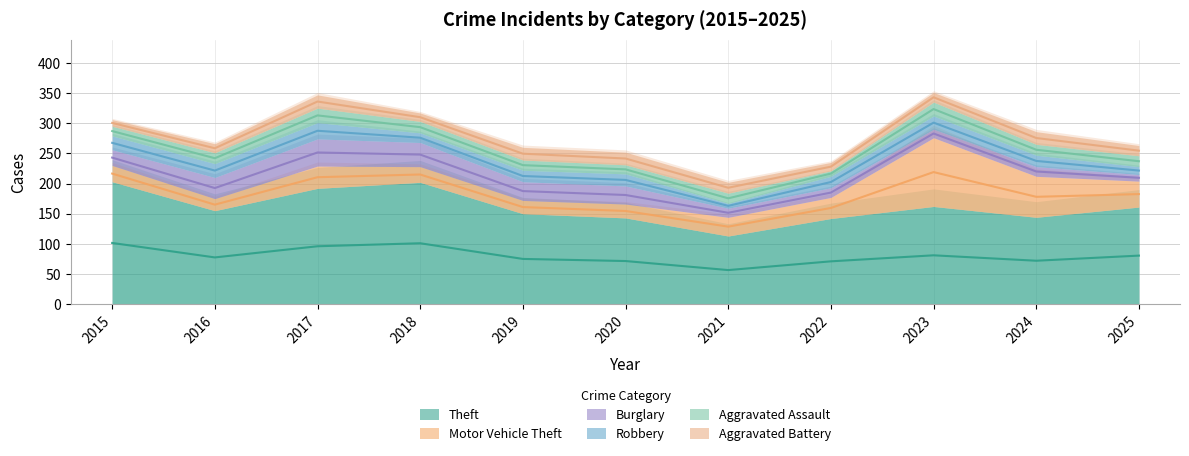

Which series changed the most between 2019 and 2024?

Motor Vehicle Theft